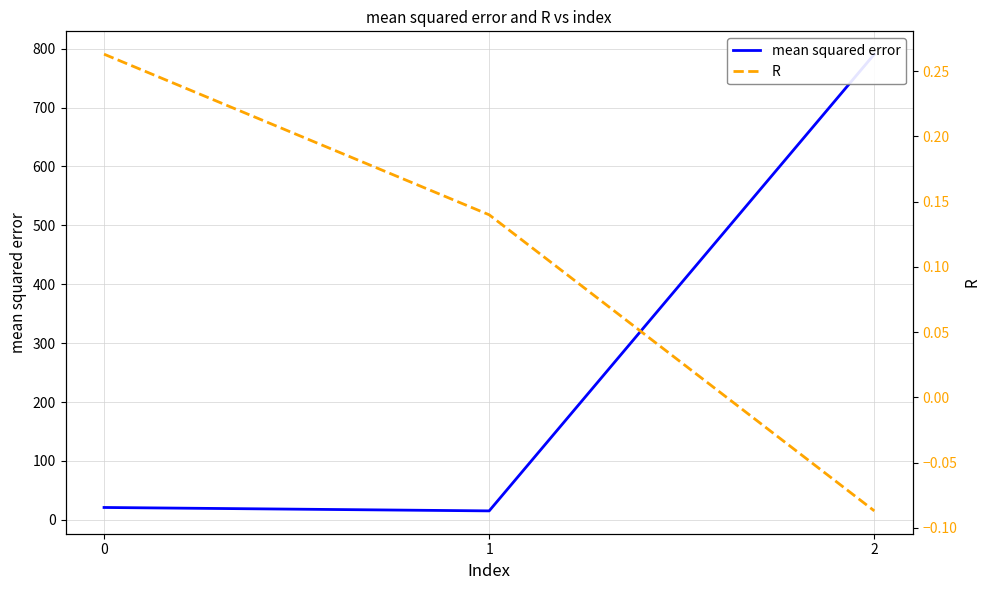

True or false: mean squared error has a value of 15.2 at 1.

True